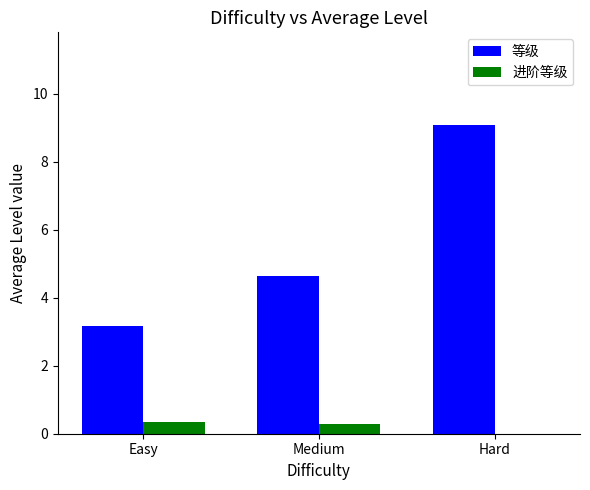

What is the total value across all series at Easy?

3.5